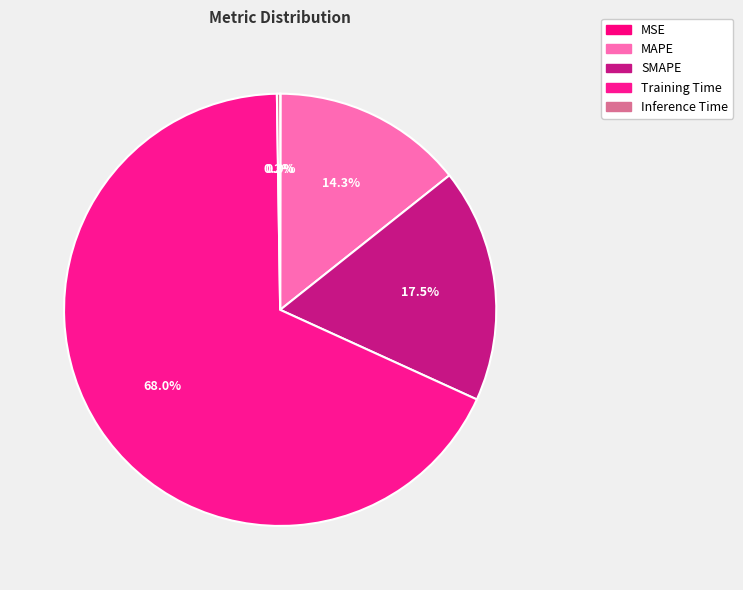

What portion of the pie excludes MSE?

100.0%